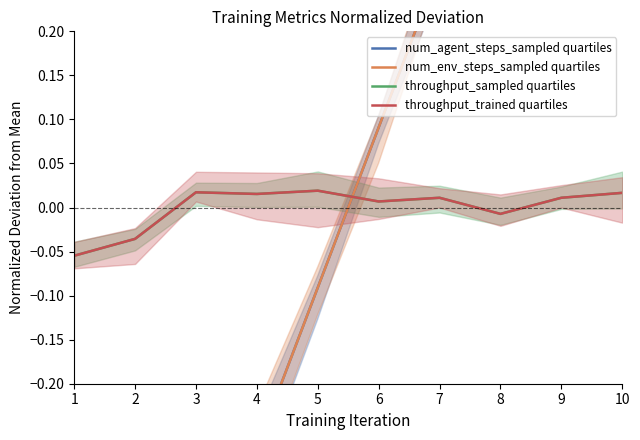

Which category has the highest value across all series?

10